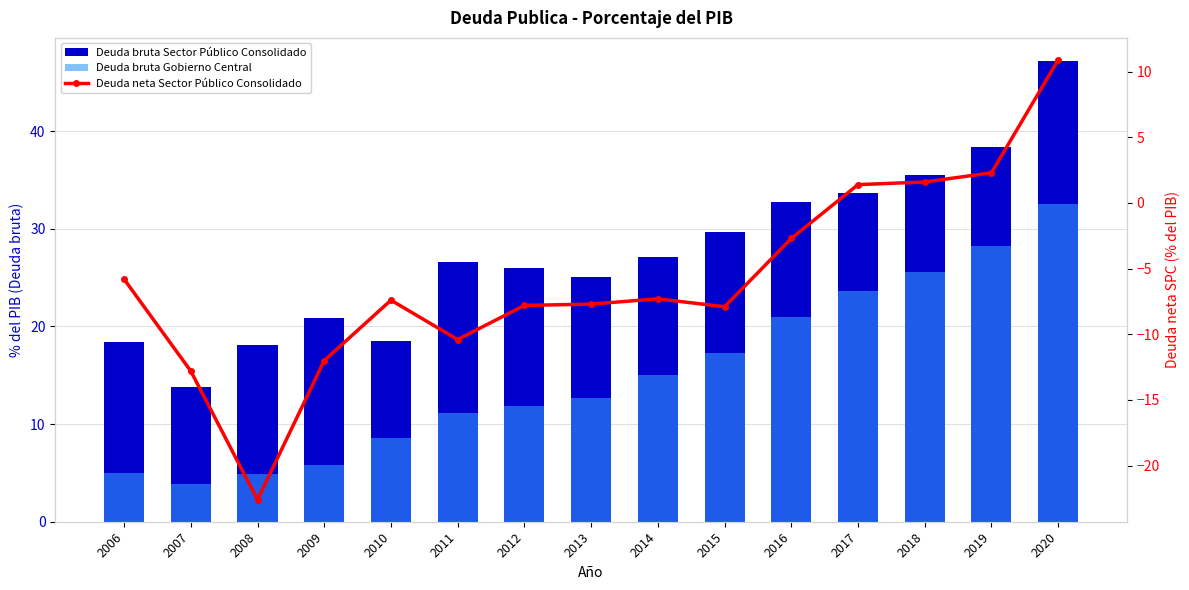

The Deuda bruta Sector Público Consolidado series shows 25.1 at 2013. True or false?

True